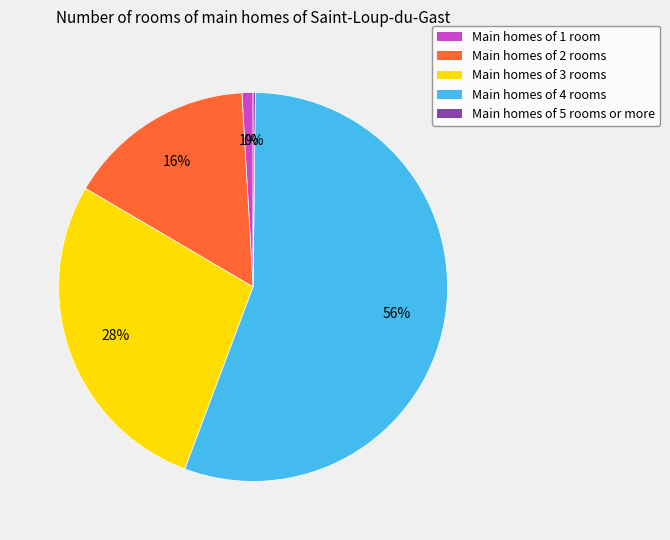

Is it true that Main homes of 4 rooms is 63% of the pie?

False